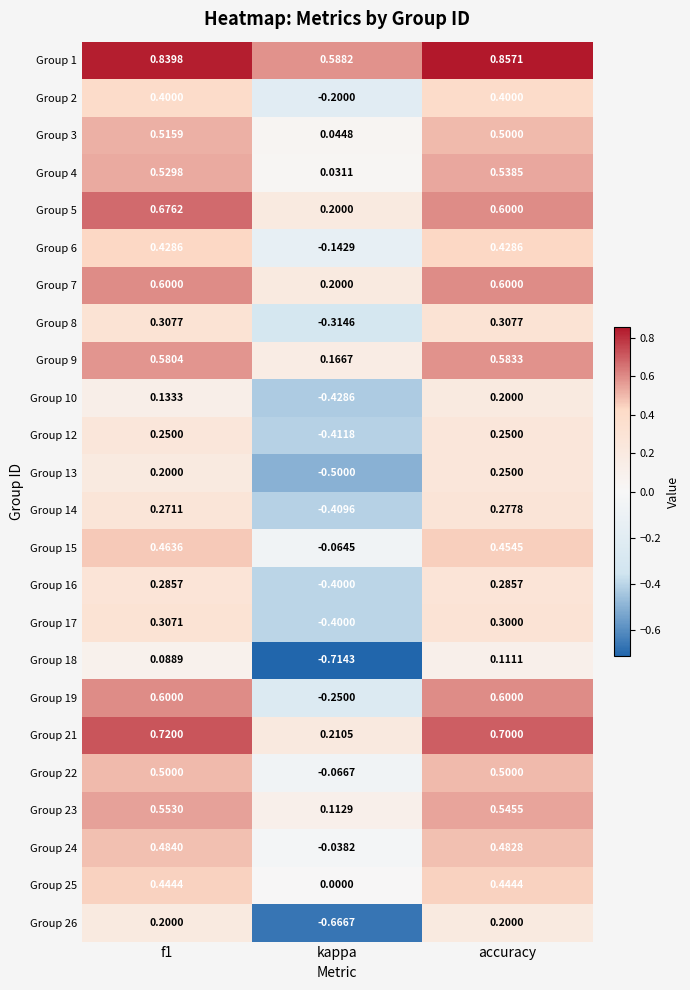

Which label corresponds to the smallest value in the chart?

kappa